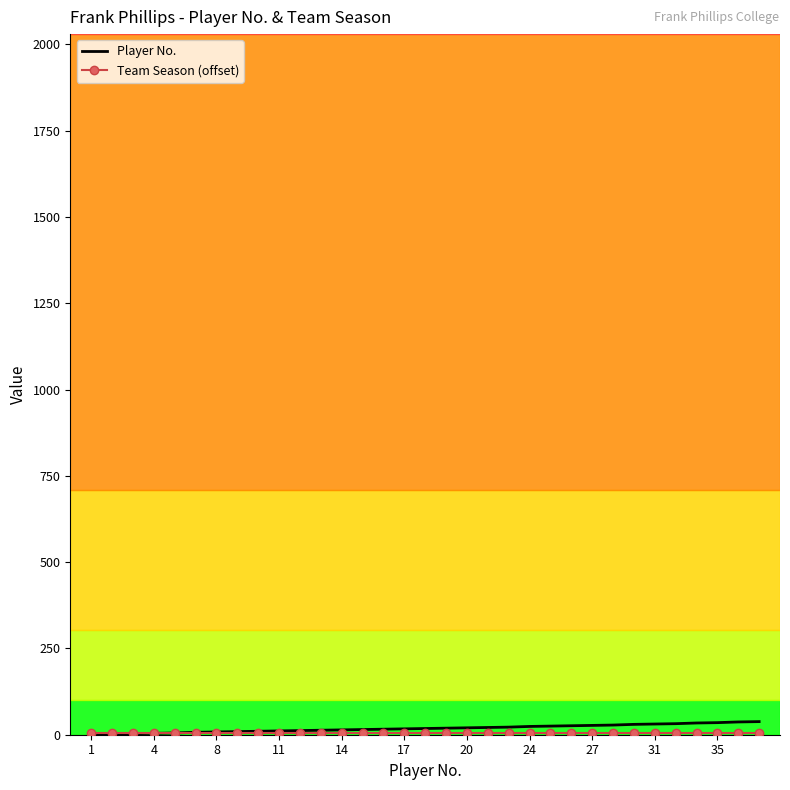

Which series has the largest total across all categories?

Player No.